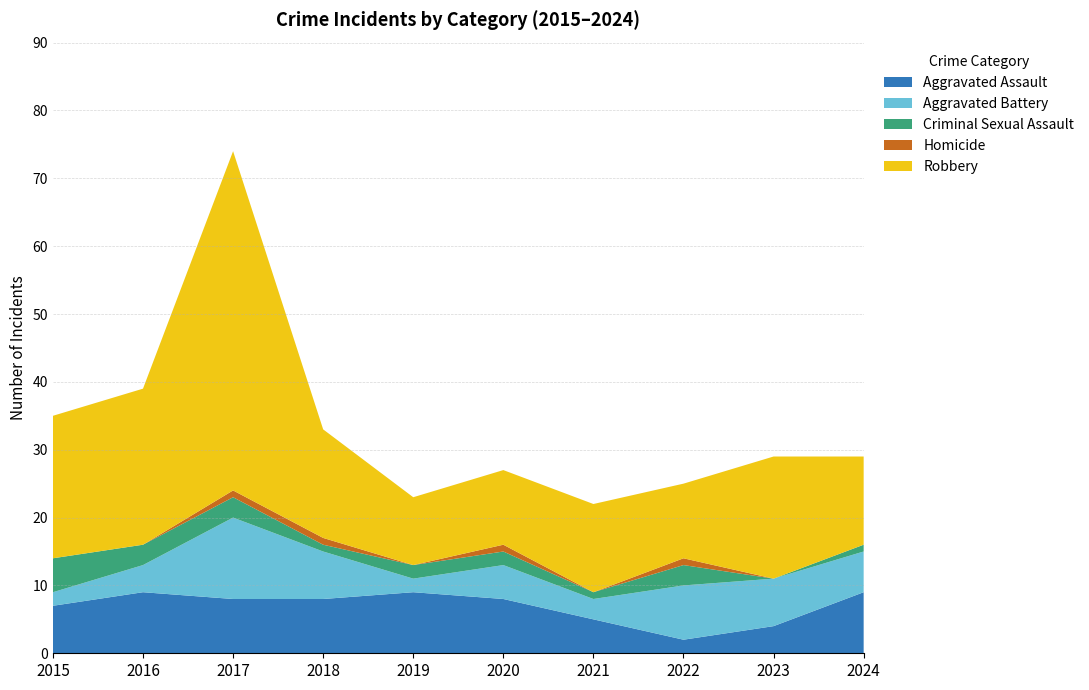

Reading left to right, list all the values displayed in this chart.

Aggravated Assault: 2015=7	2016=9	2017=8	2018=8	2019=9	2020=8	2021=5	2022=2	2023=4	2024=9
Aggravated Battery: 2015=2	2016=4	2017=12	2018=7	2019=2	2020=5	2021=3	2022=8	2023=7	2024=6
Criminal Sexual Assault: 2015=5	2016=3	2017=3	2018=1	2019=2	2020=2	2021=1	2022=3	2023=0	2024=1
Homicide: 2015=0	2016=0	2017=1	2018=1	2019=0	2020=1	2021=0	2022=1	2023=0	2024=0
Robbery: 2015=21	2016=23	2017=50	2018=16	2019=10	2020=11	2021=13	2022=11	2023=18	2024=13